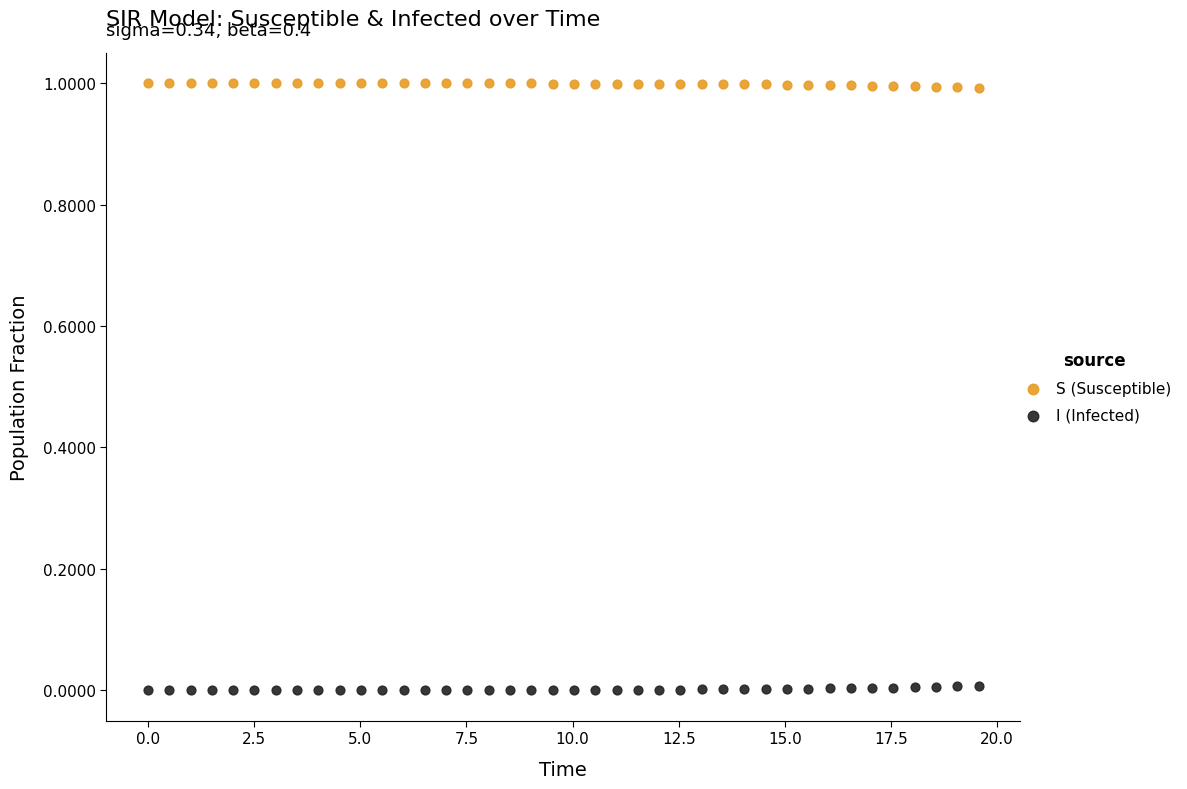

Across all data points, what is the range of X values (max minus min)?

19.6